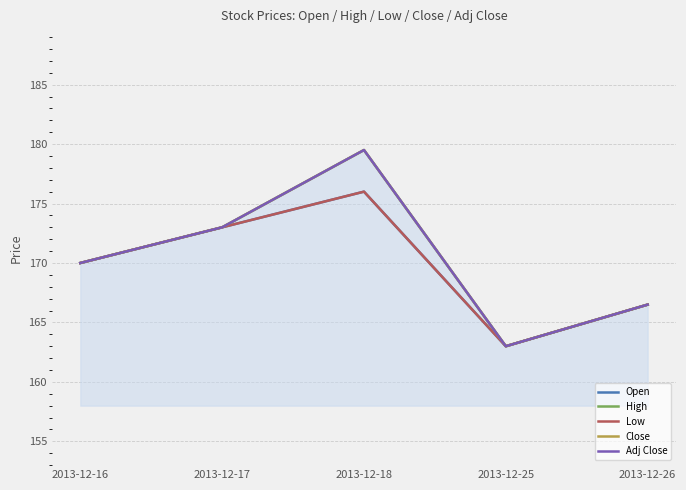

How many values in the Adj Close series are below 170?

2